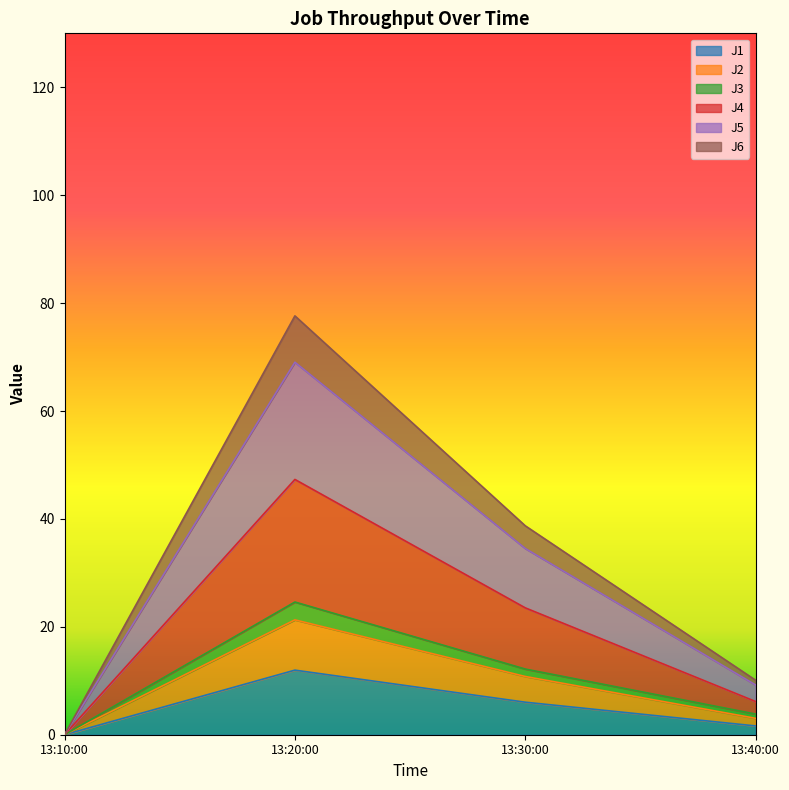

At which label does J1 reach its peak?

13:20:00